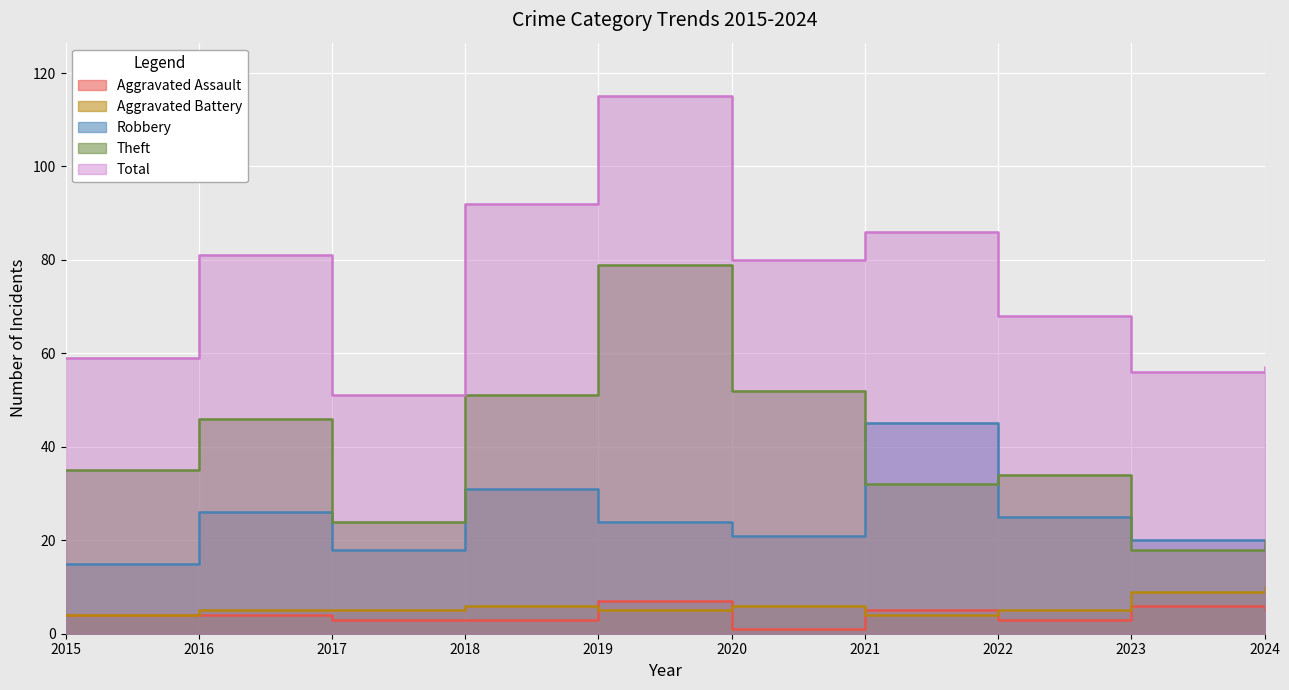

In Total, how many points are lower than both neighbors (excluding endpoints)?

3